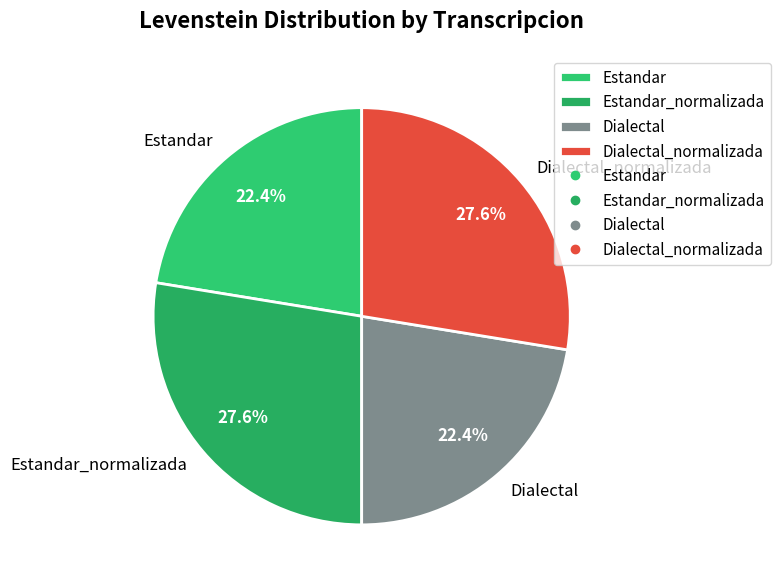

Is it true that Dialectal is 29% of the pie?

False